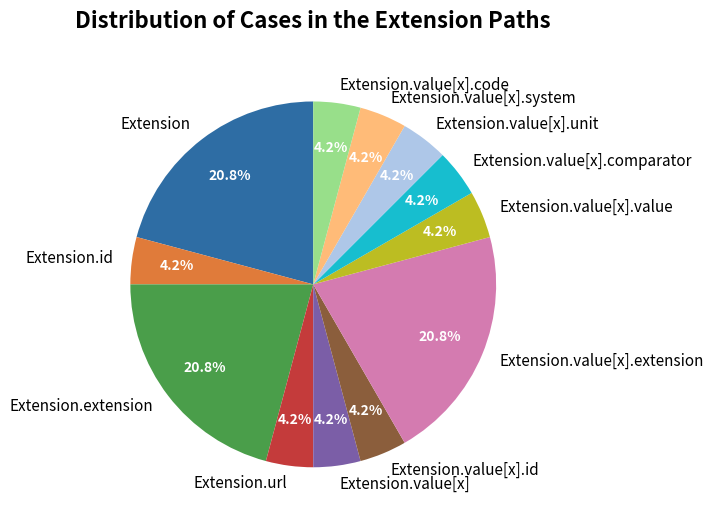

To the nearest percent, what percentage of the pie is Extension.url?

4%